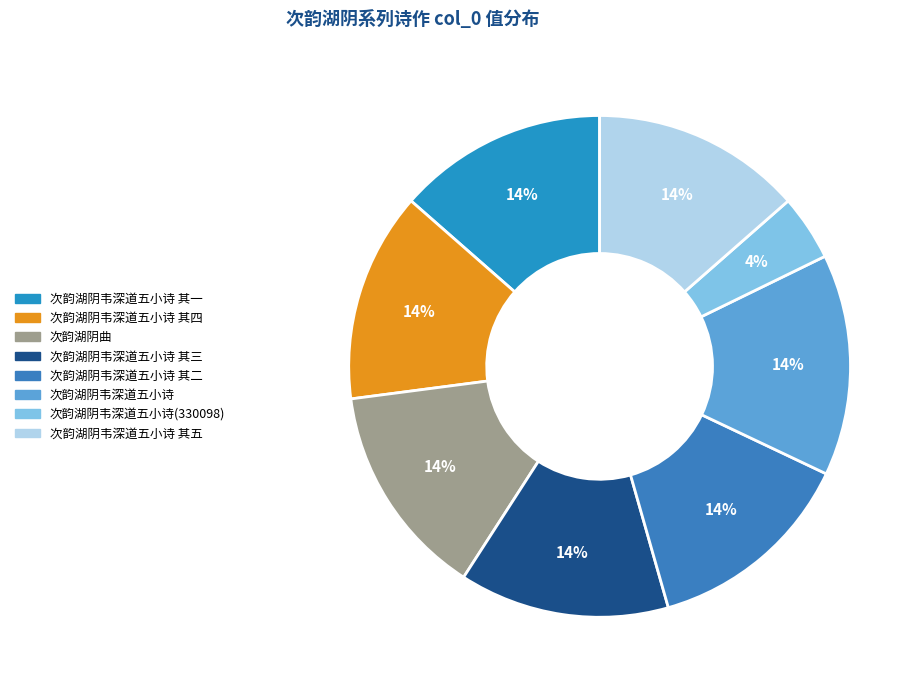

What percentage is the 次韵湖阴曲 slice, to the nearest percent?

14%